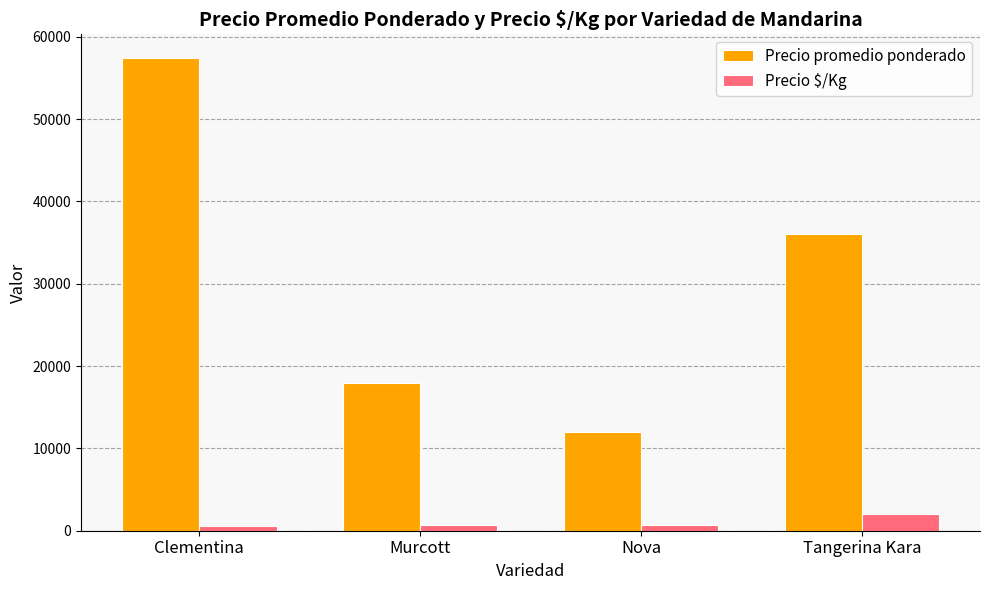

Which series changed the most between Murcott and Tangerina Kara?

Precio promedio ponderado